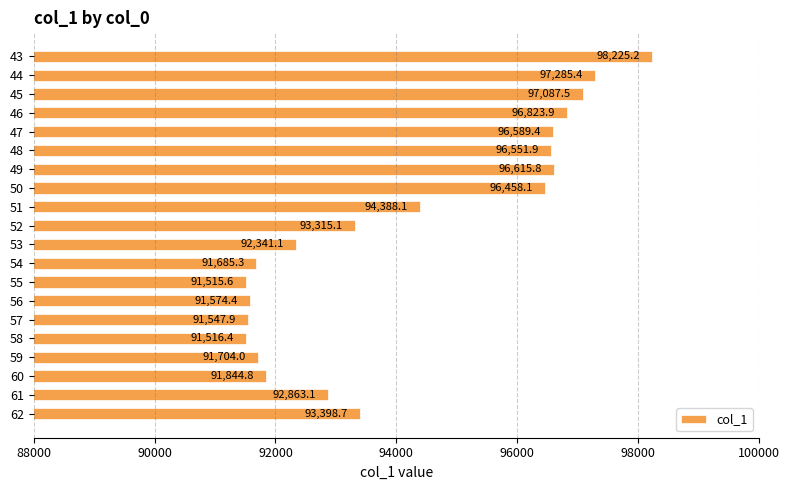

The chart shows a value of 91516.4 at 58. True or false?

True